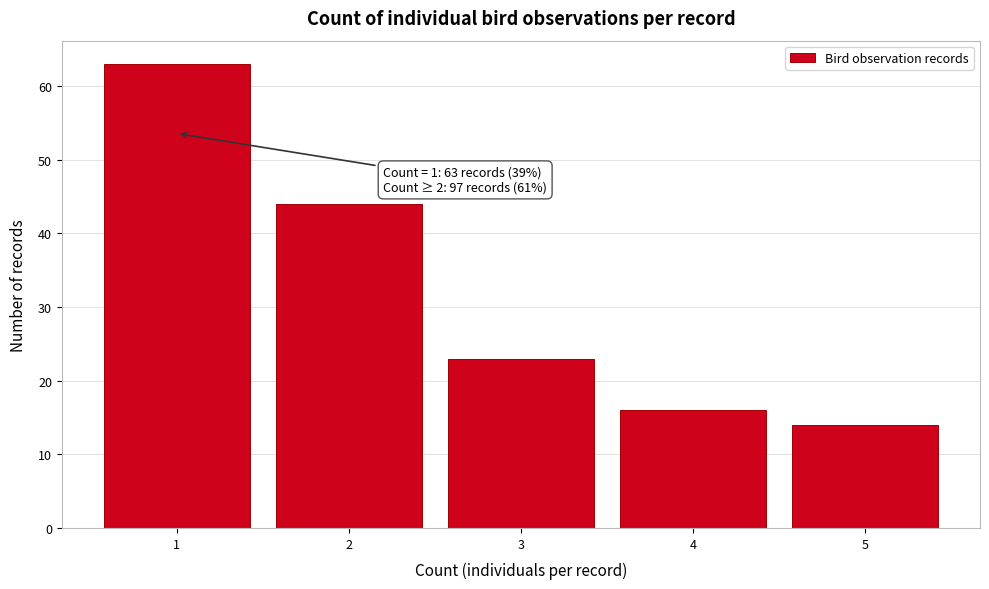

Reading left to right, list all the values displayed in this chart.

63	44	23	16	14